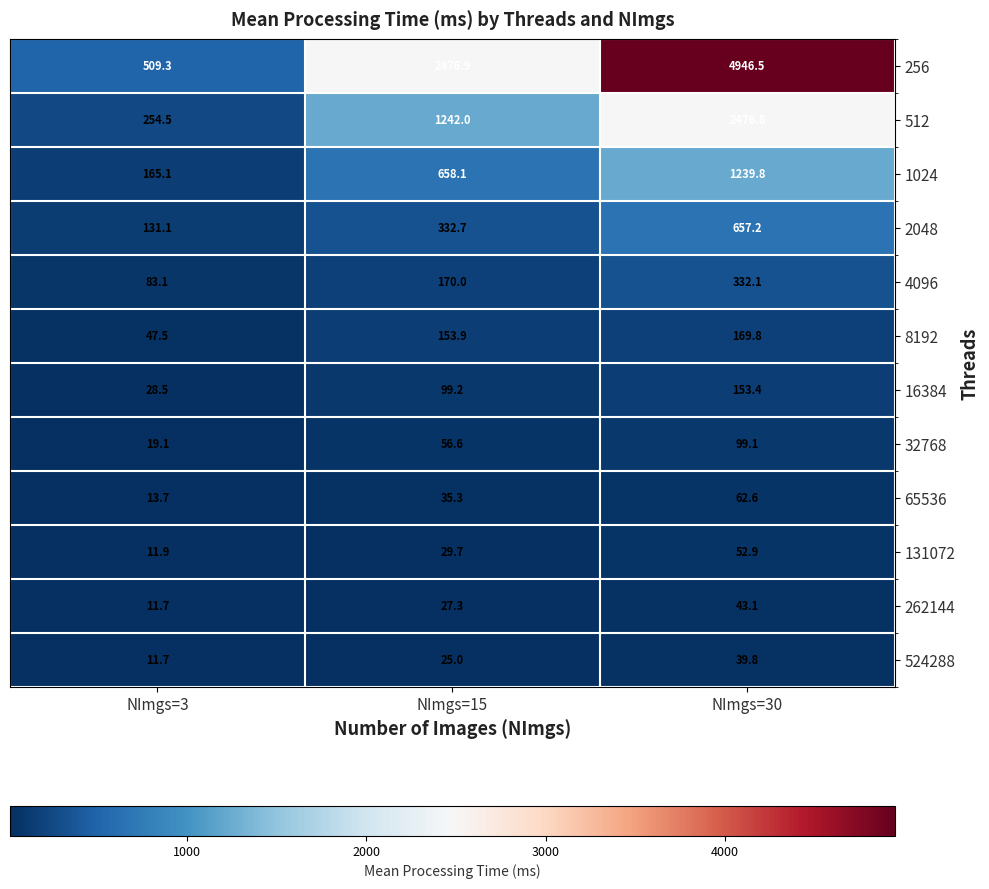

The value of 32768 at NImgs=30 is 99.1. True or false?

True